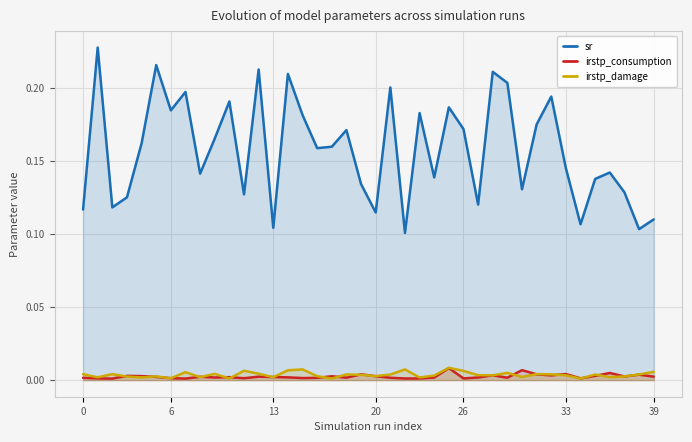

Which series has the largest total across all categories?

sr